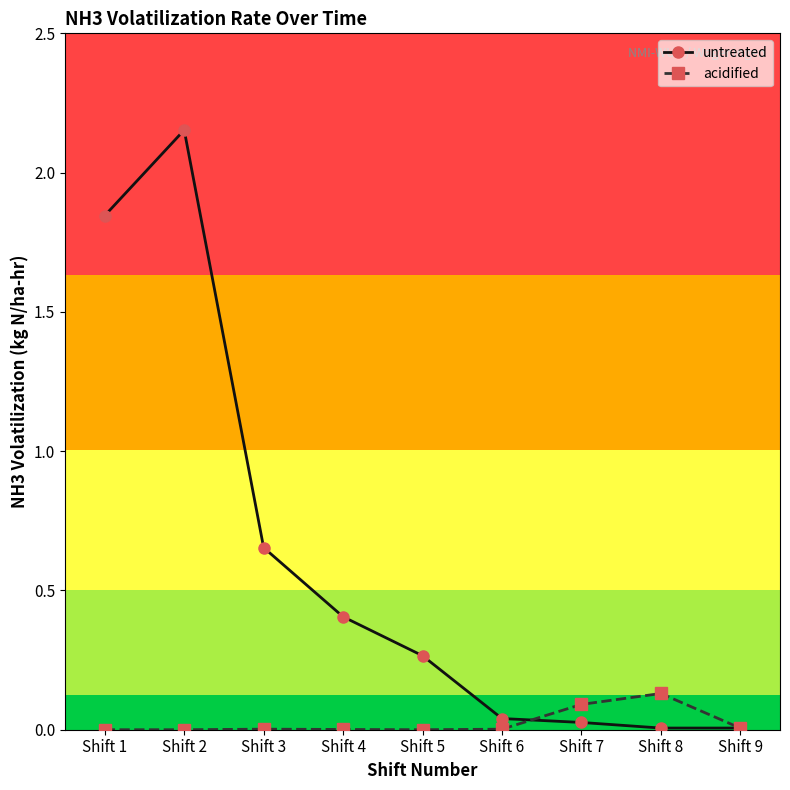

Which series has the widest spread of values?

untreated